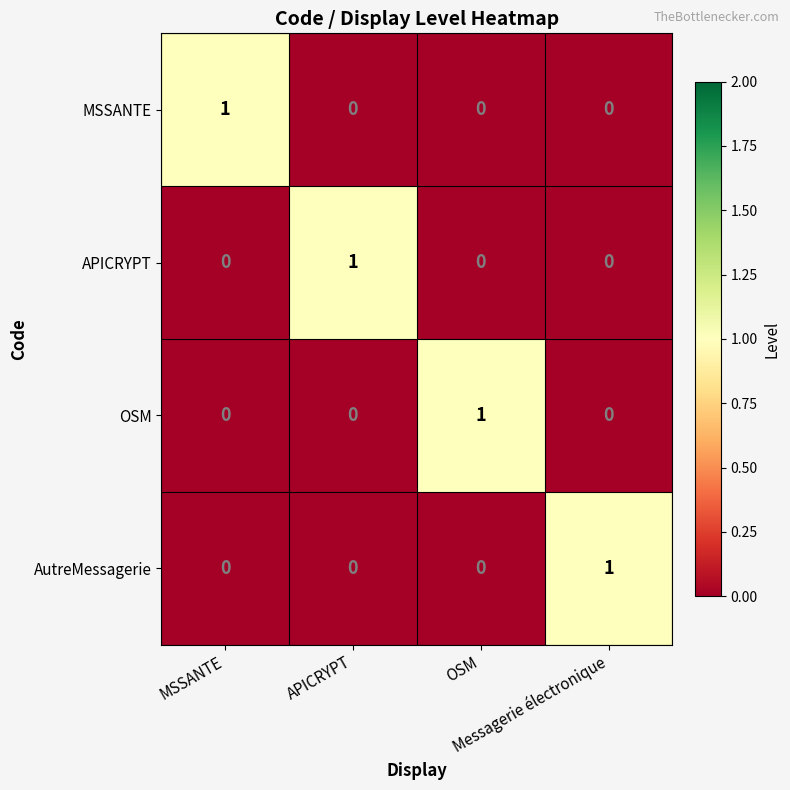

At how many categories does at least one series exceed 0?

4